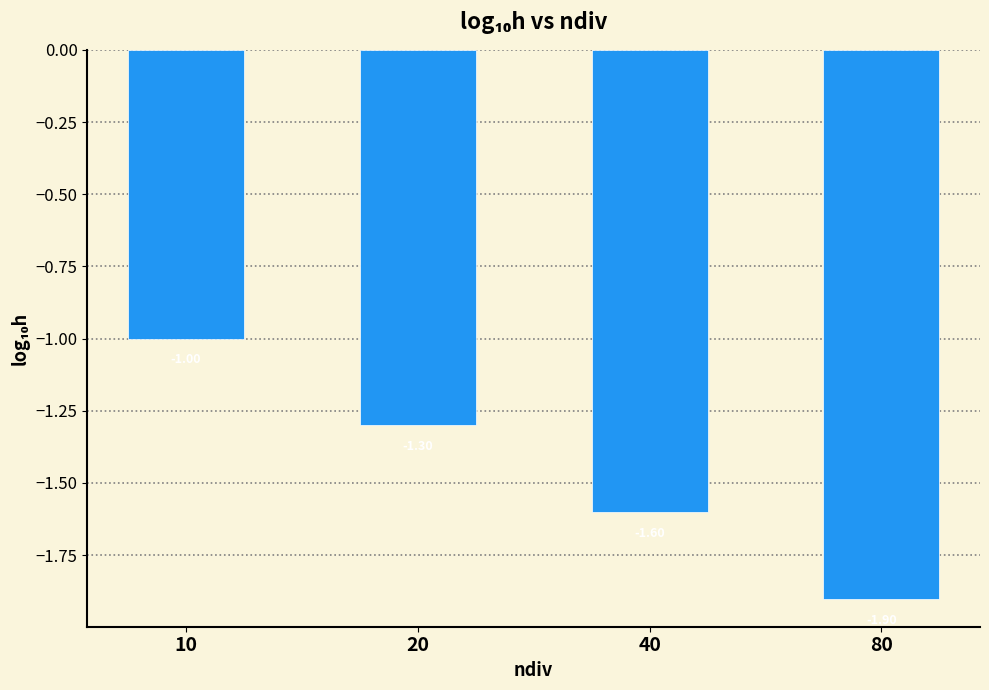

What is the change in value from 10 to 80?

-0.9